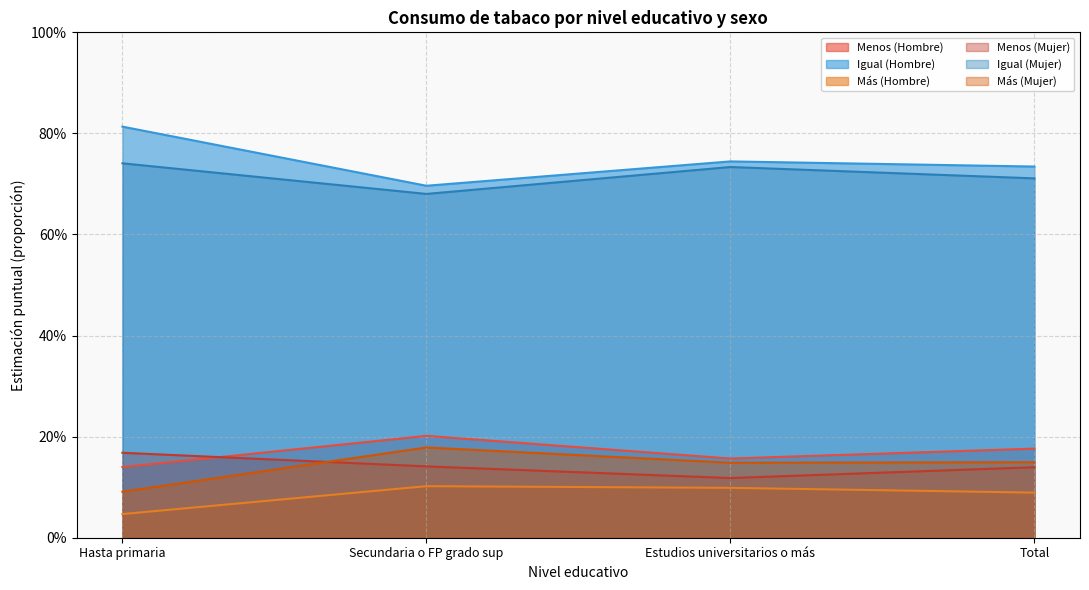

The Igual (Hombre) series shows 1.4 at Hasta primaria. True or false?

False